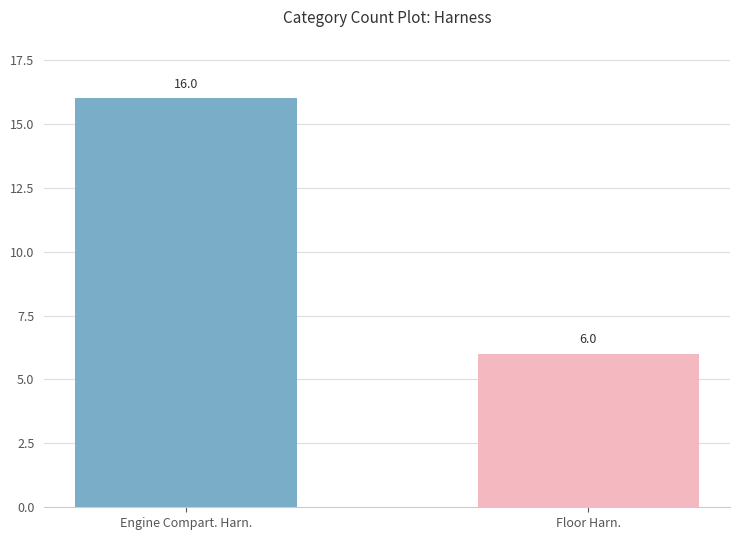

What is the change in value from Engine Compart. Harn. to Floor Harn.?

-10